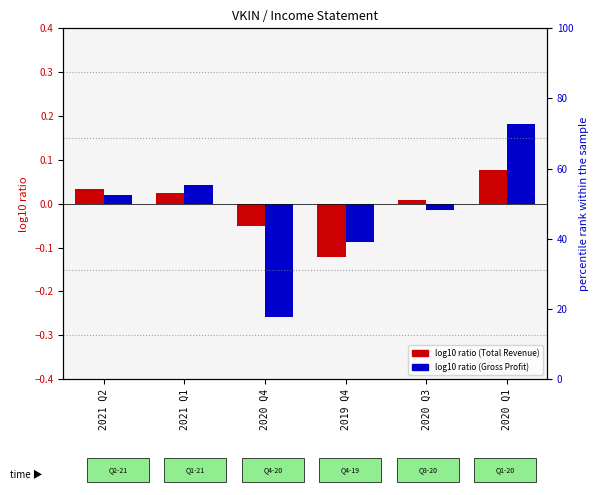

Is the value of Gross Profit at 2021 Q1 greater than the value of Total Revenue at 2020 Q1?

No